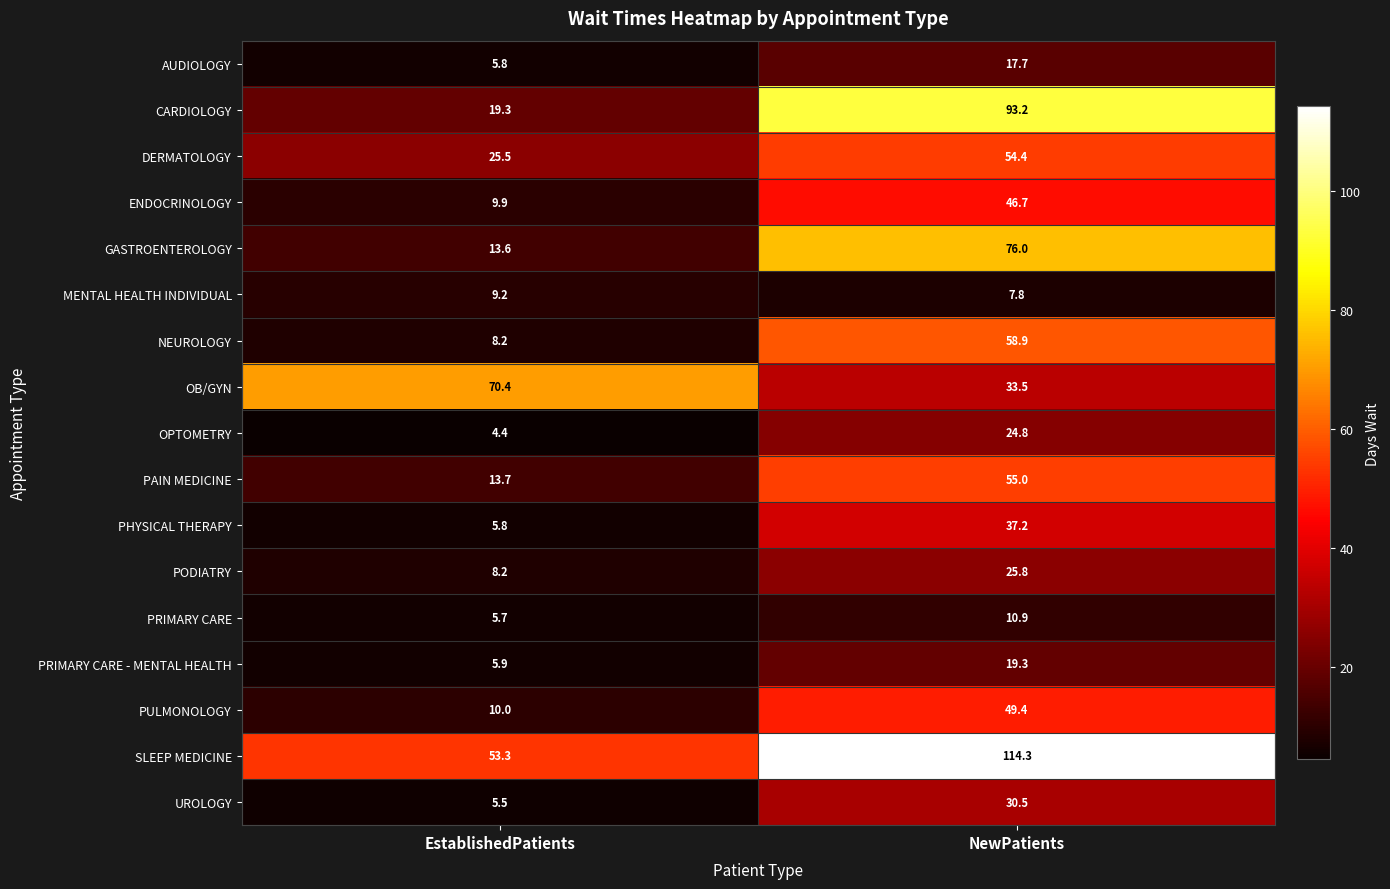

What is the smallest value displayed?

4.4